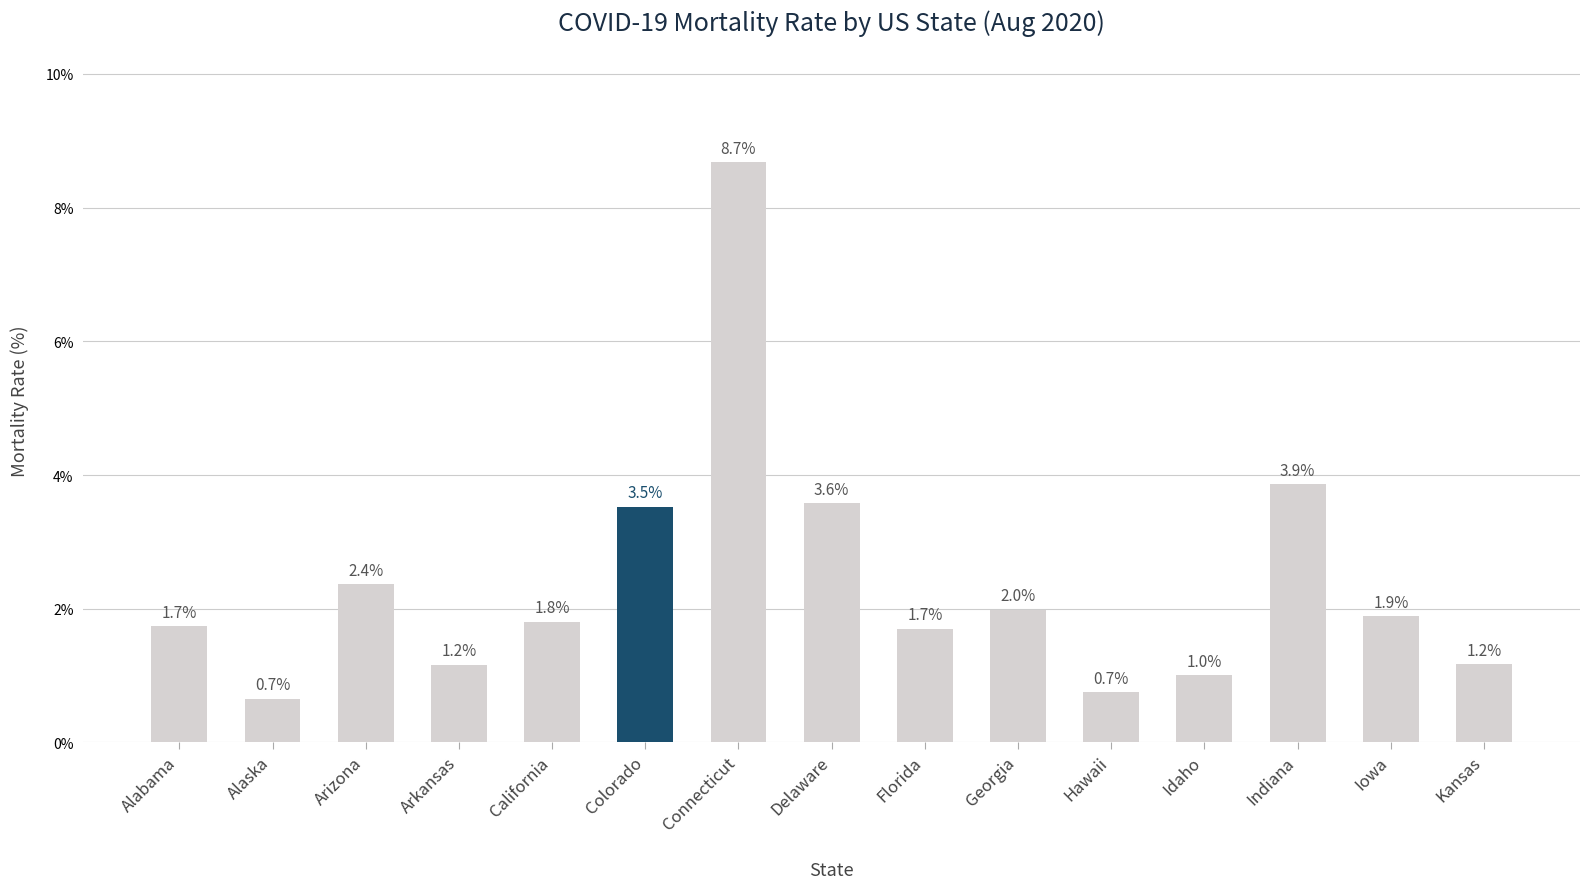

What position from the left is Delaware?

8